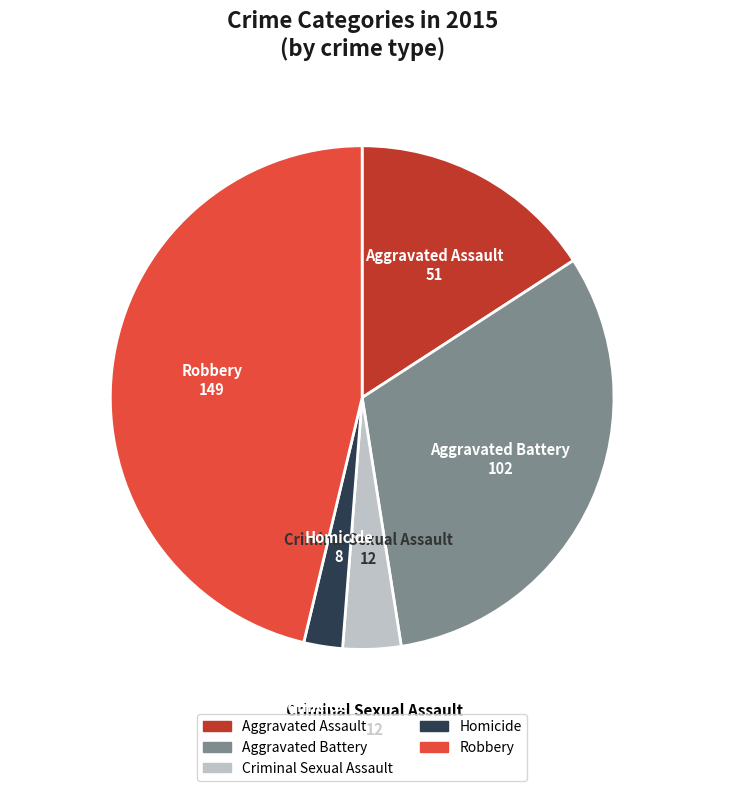

Which slice is the largest?

Robbery